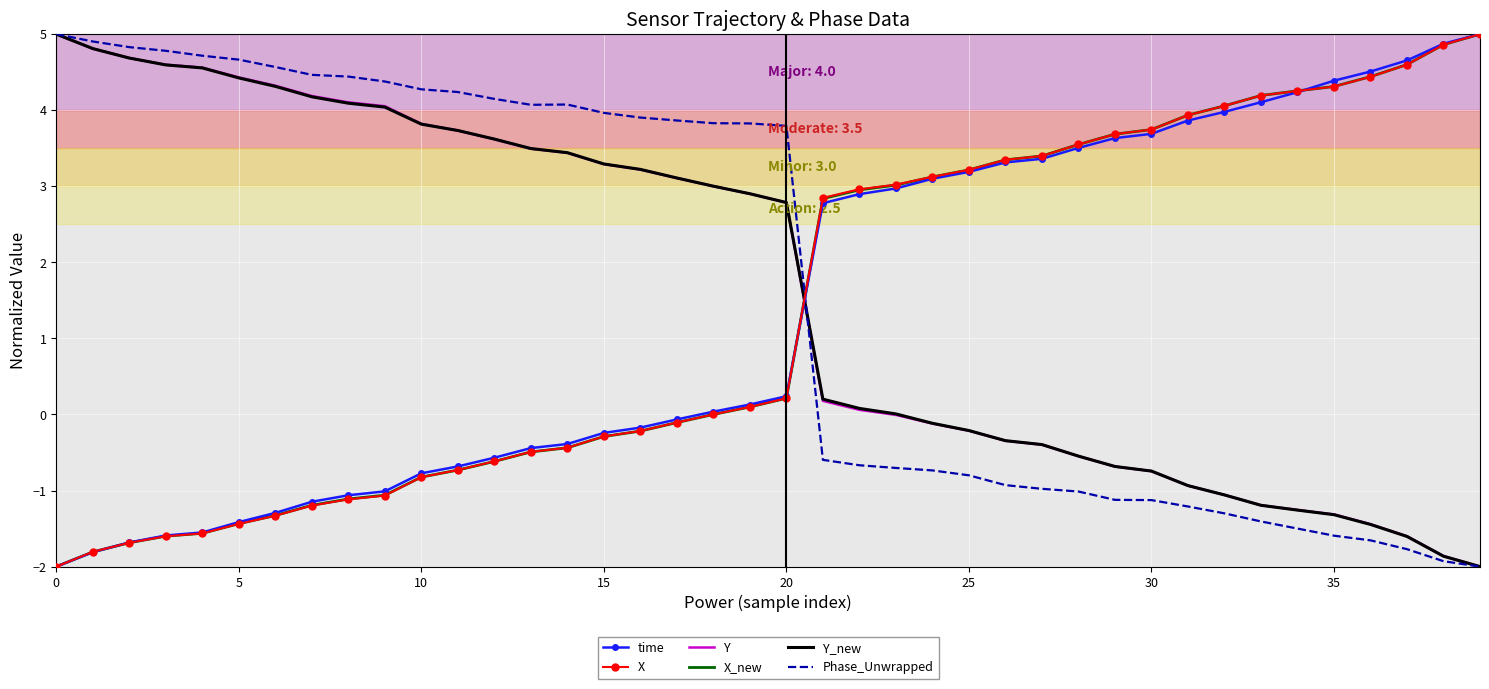

True or false: time and Y intersect in this chart.

True